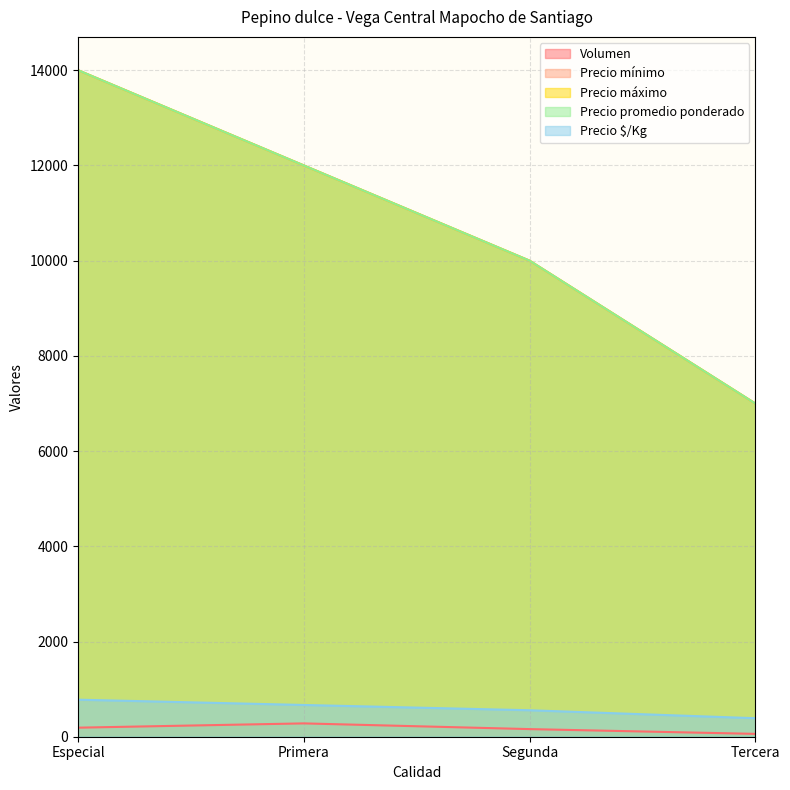

At how many categories does at least one series exceed 1687?

4